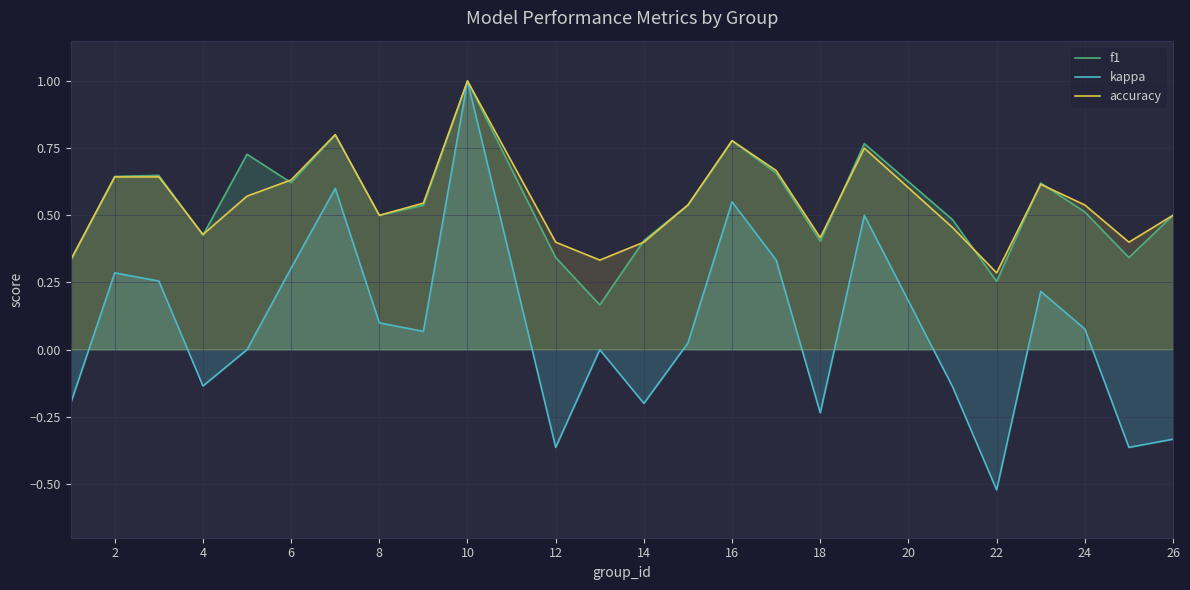

Which series changed the most between 6 and 14?

kappa